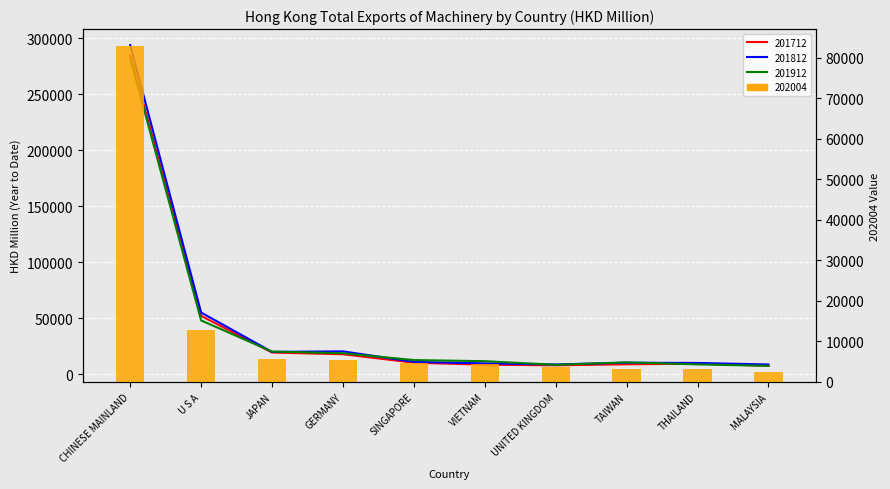

Is it true that 201712 equals 7355.6 at MALAYSIA?

True